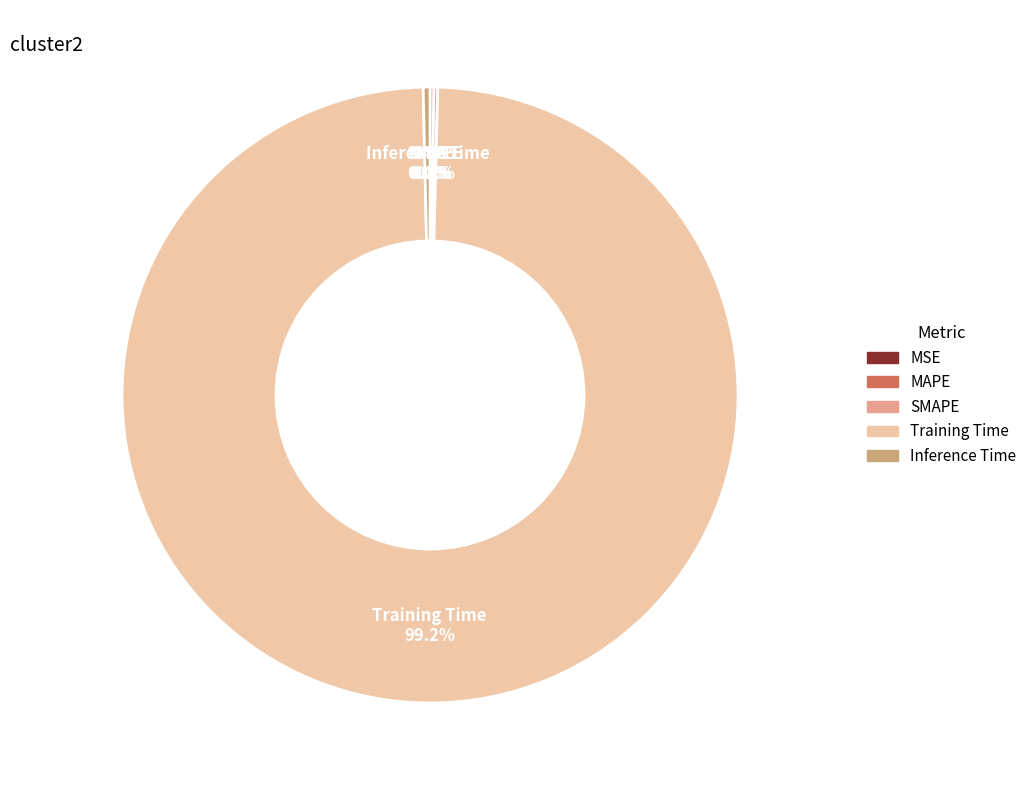

To the nearest percent, what is the combined percentage of Inference Time and Training Time?

100%